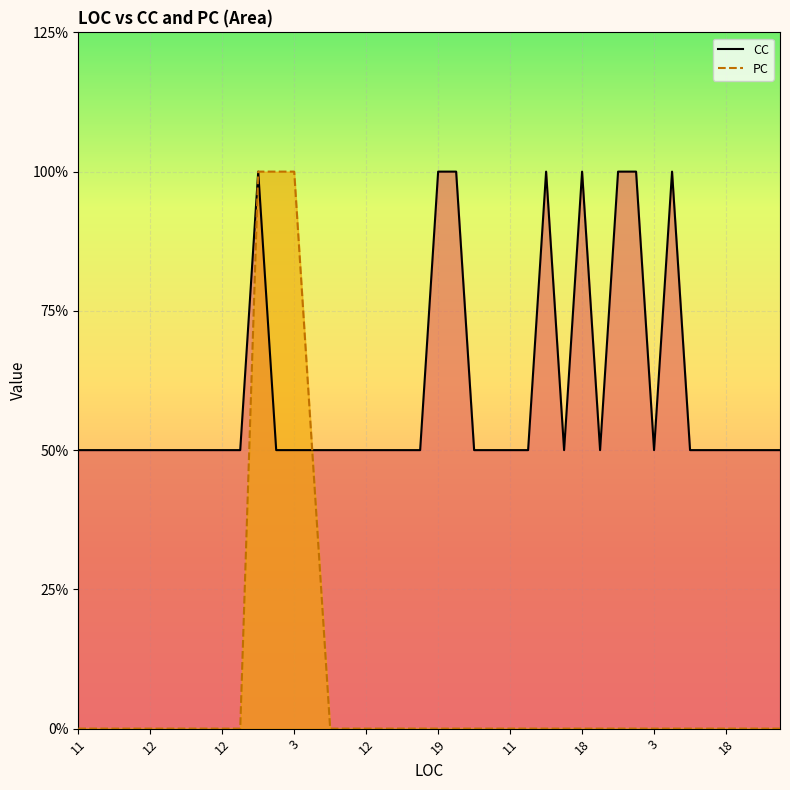

Which series has the largest range (max minus min)?

PC